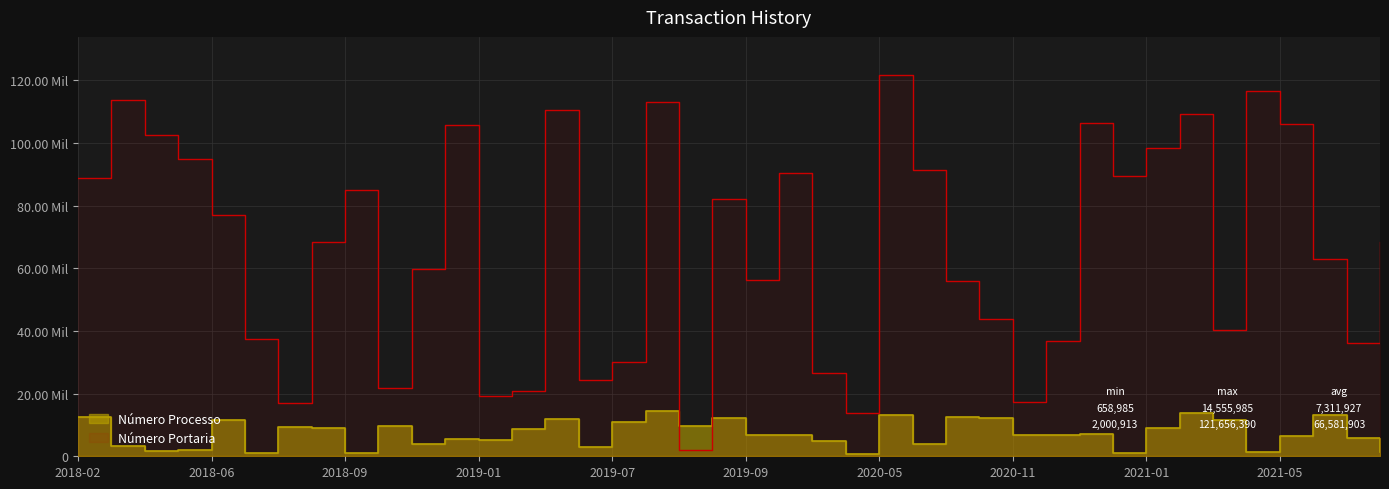

What are all the series names shown in the legend?

Número Processo, Número Portaria